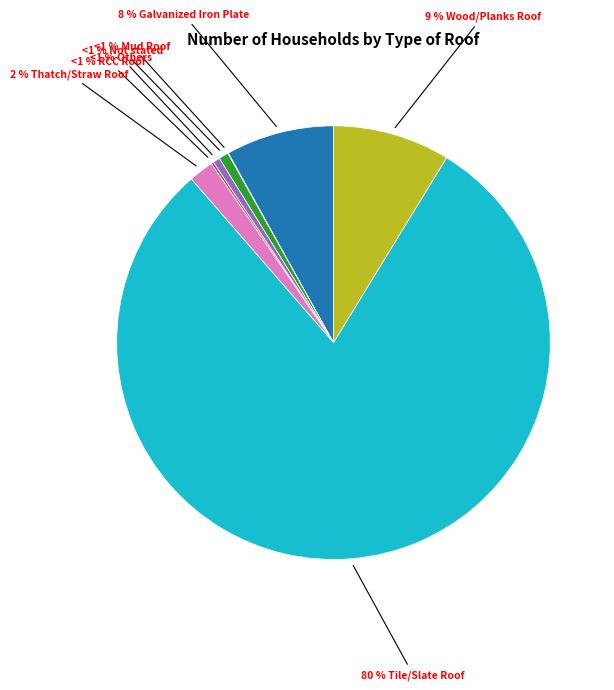

Do Thatch/Straw Roof and Galvanized Iron Plate together represent more than half of the pie?

No